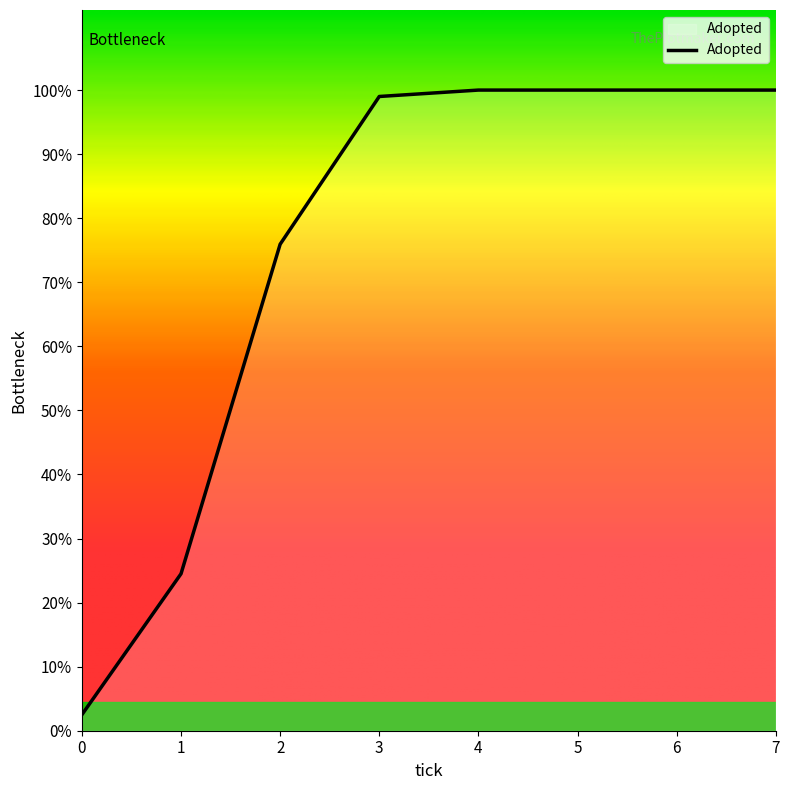

Does the chart display data point markers on the line(s)?

No